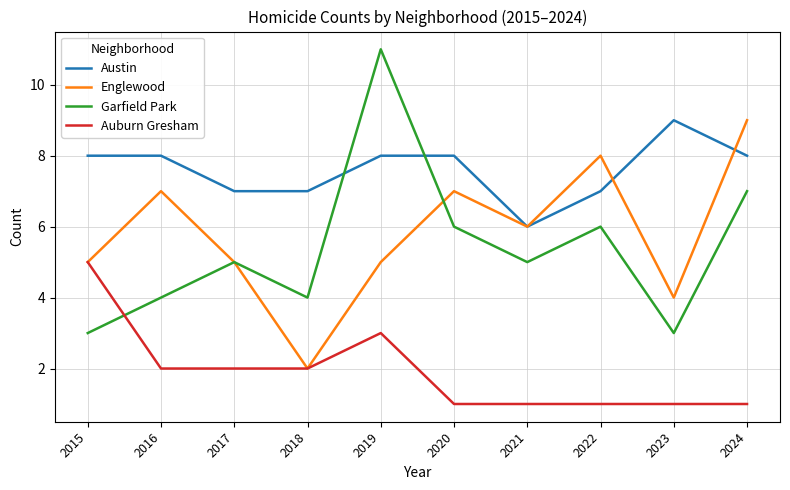

How many lines are shown in the chart?

4